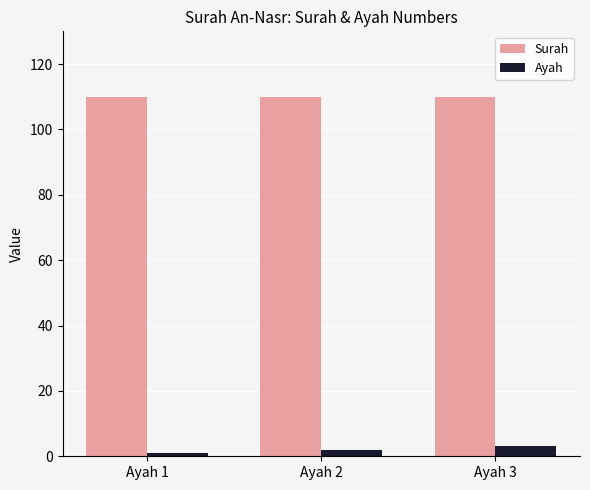

What is the value of the Ayah bar at the 2nd from the left?

2